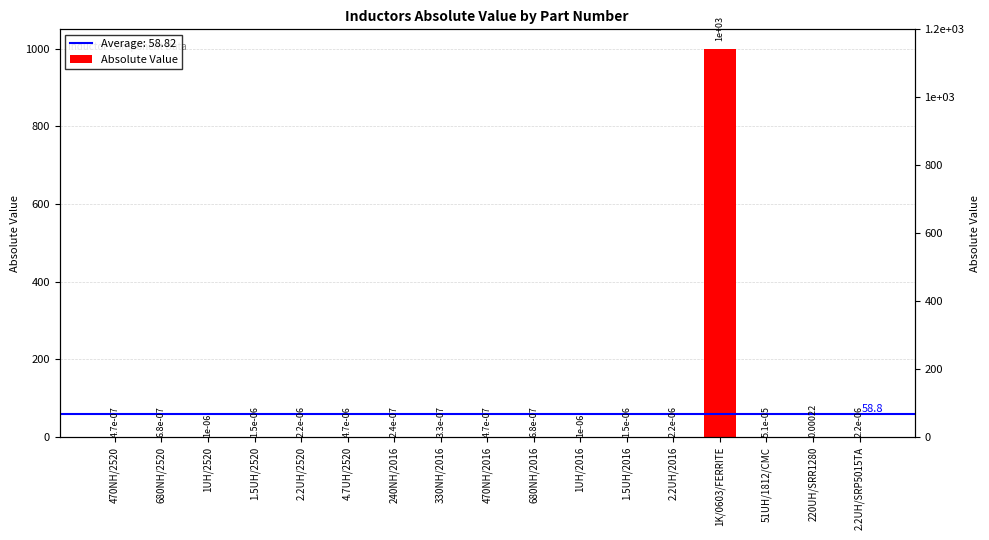

What is the sum of all values?

1000.0